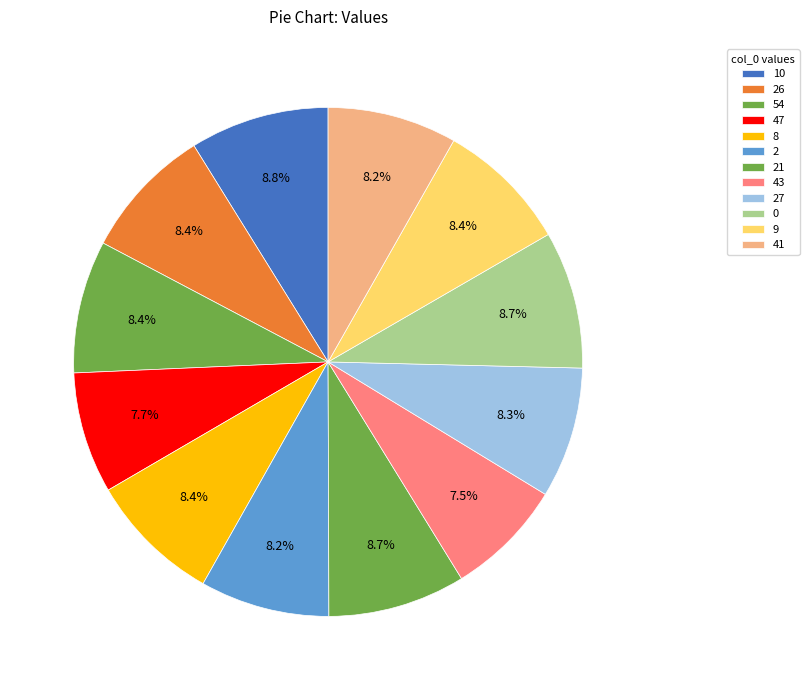

Count the number of slices in the pie.

12